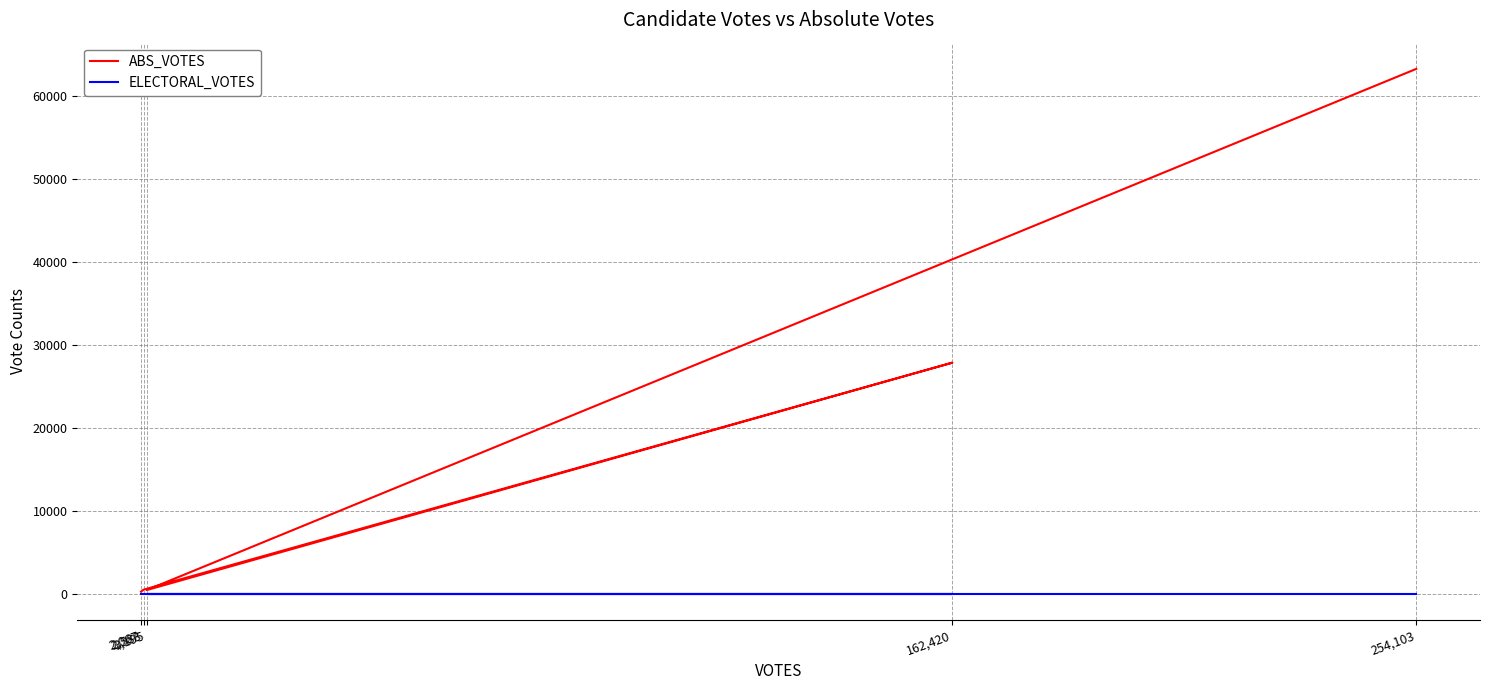

Reading left to right, what are all the values shown in this chart?

ABS_VOTES: 249	487	27845	440	63248
ELECTORAL_VOTES: 0	0	0	0	0